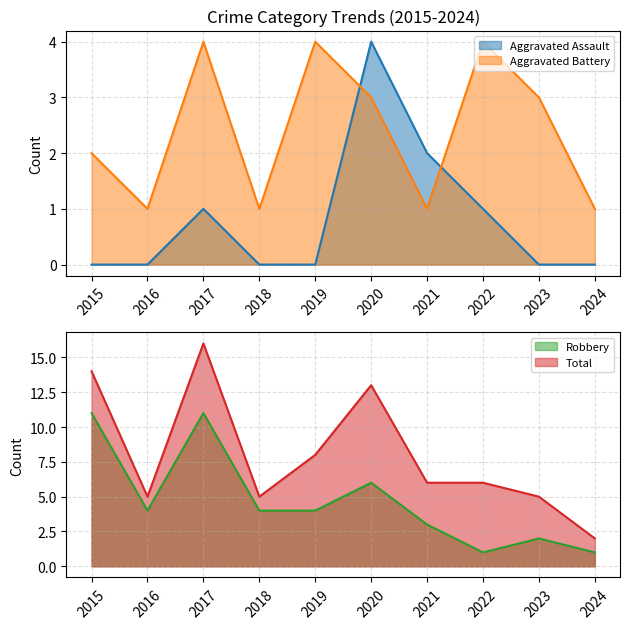

At 2023, list the series in order from largest to smallest.

Total, Aggravated Battery, Robbery, Aggravated Assault